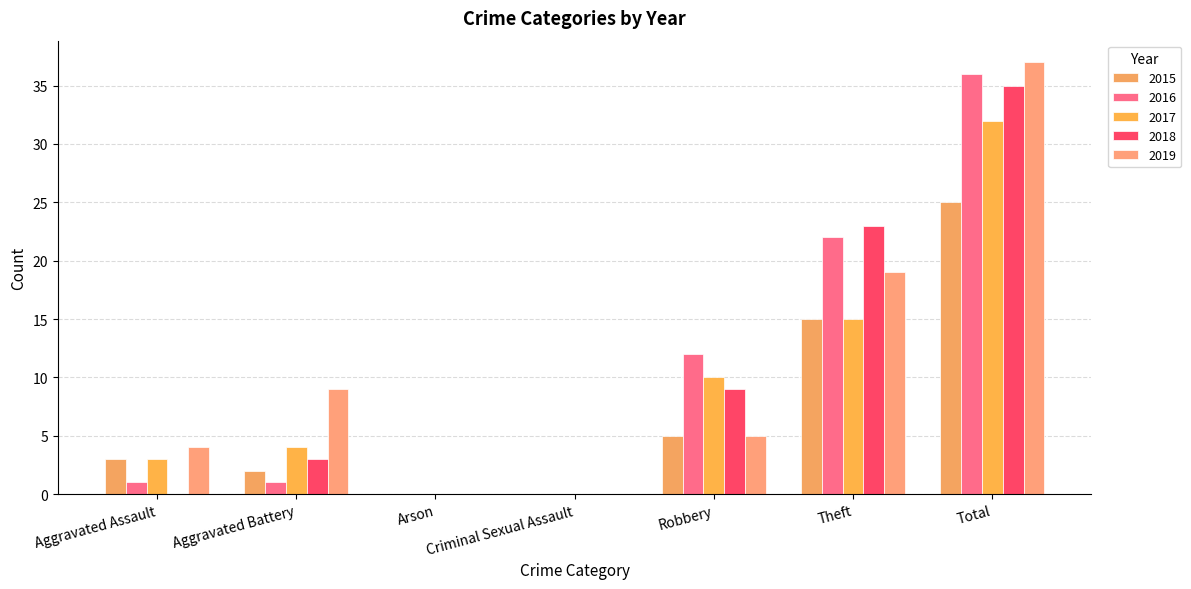

At which category is the sum across all series the highest?

Total